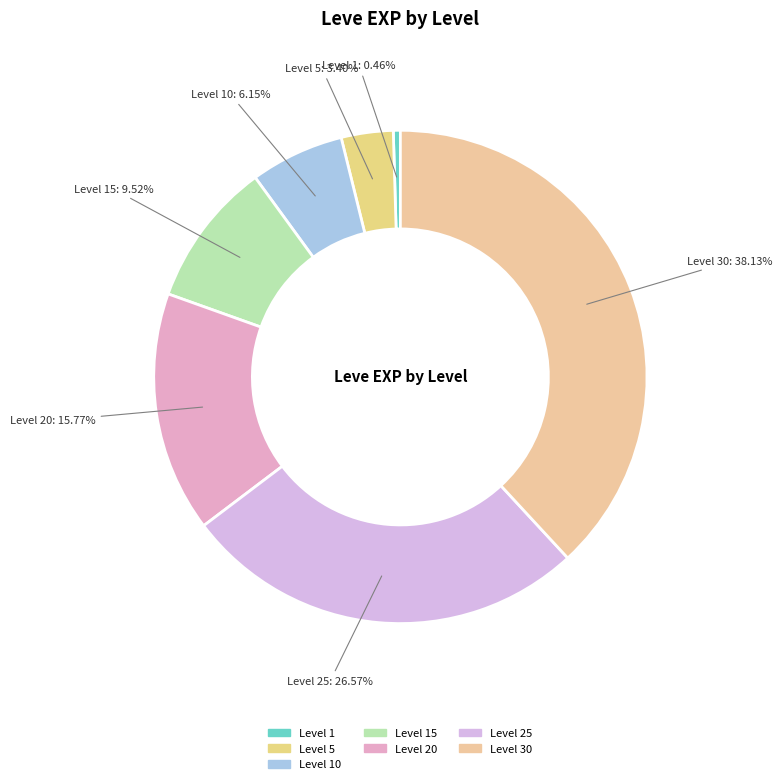

To the nearest percent, what portion does Level 30 represent?

38%